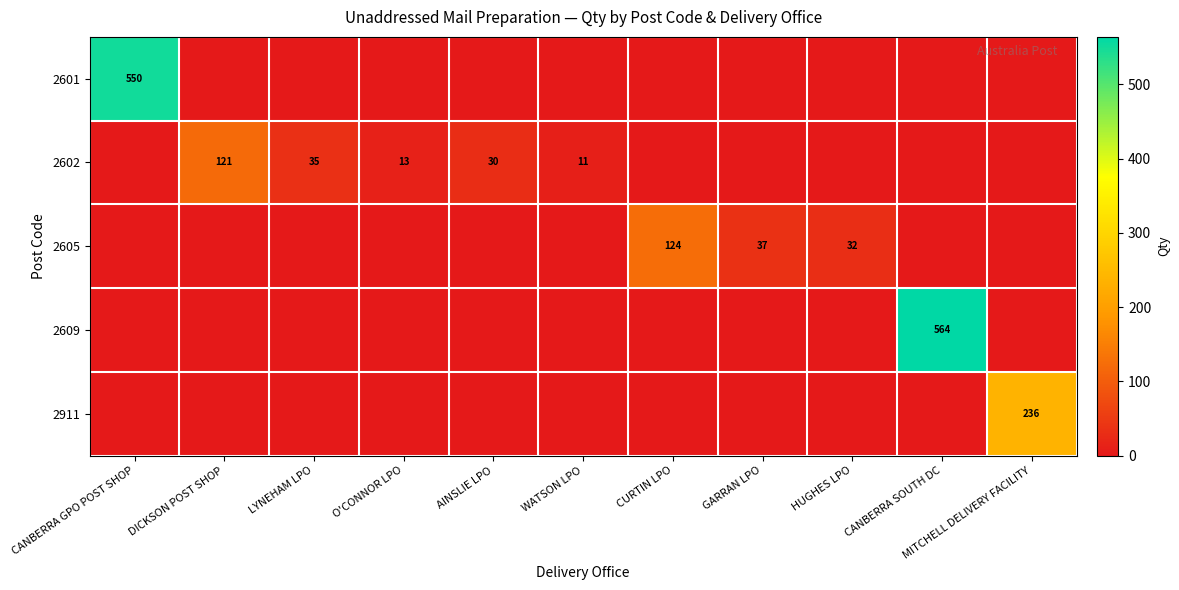

The 2602 series shows 30 at AINSLIE LPO. True or false?

True